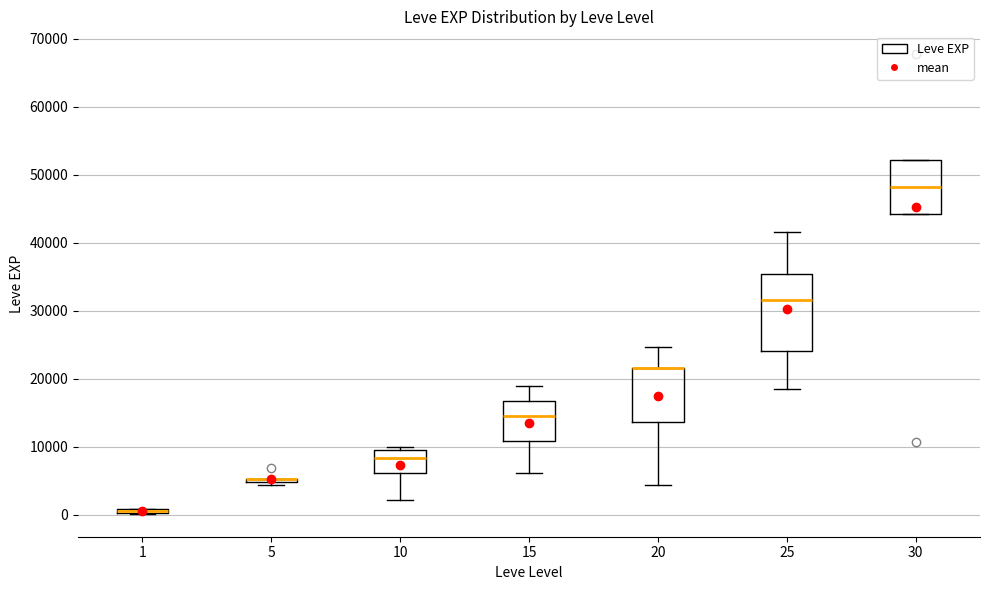

Where is the lower edge of the box at x = 1 on the y-axis? The values are not printed on the chart, so give them approximately, as read against the axis.

0